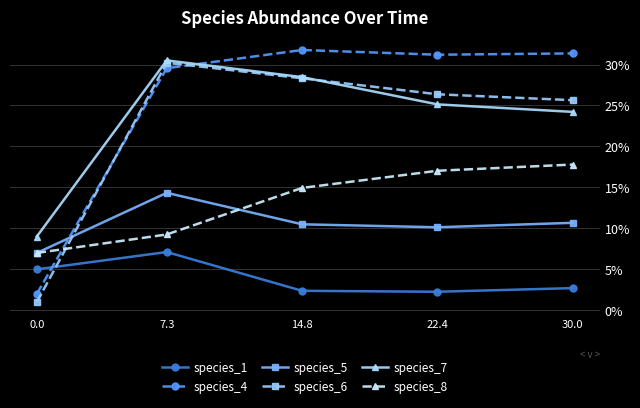

What are all the series names shown in the legend?

species_1, species_4, species_5, species_6, species_7, species_8